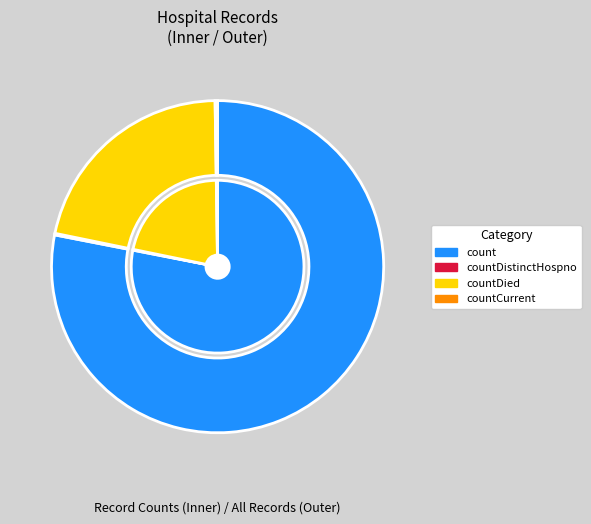

To the nearest percent, what is the combined percentage of count and countDistinctHospno?

78%